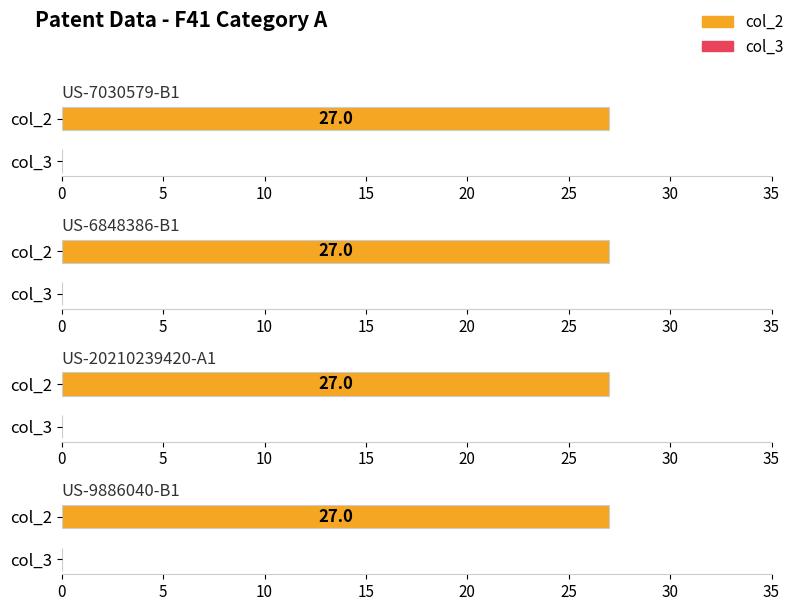

Is the value of col_3 at US-7030579-B1 greater than the value of col_2 at US-20210239420-A1?

No